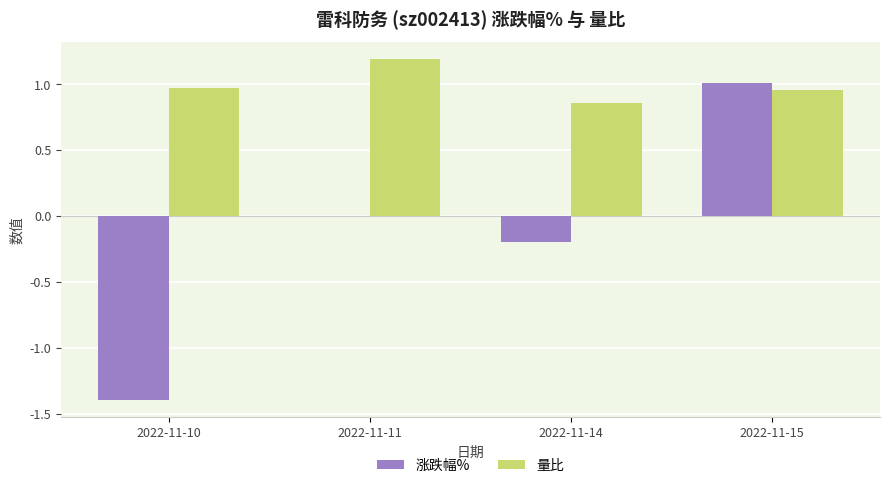

What is the sum of all 涨跌幅% values?

-0.6